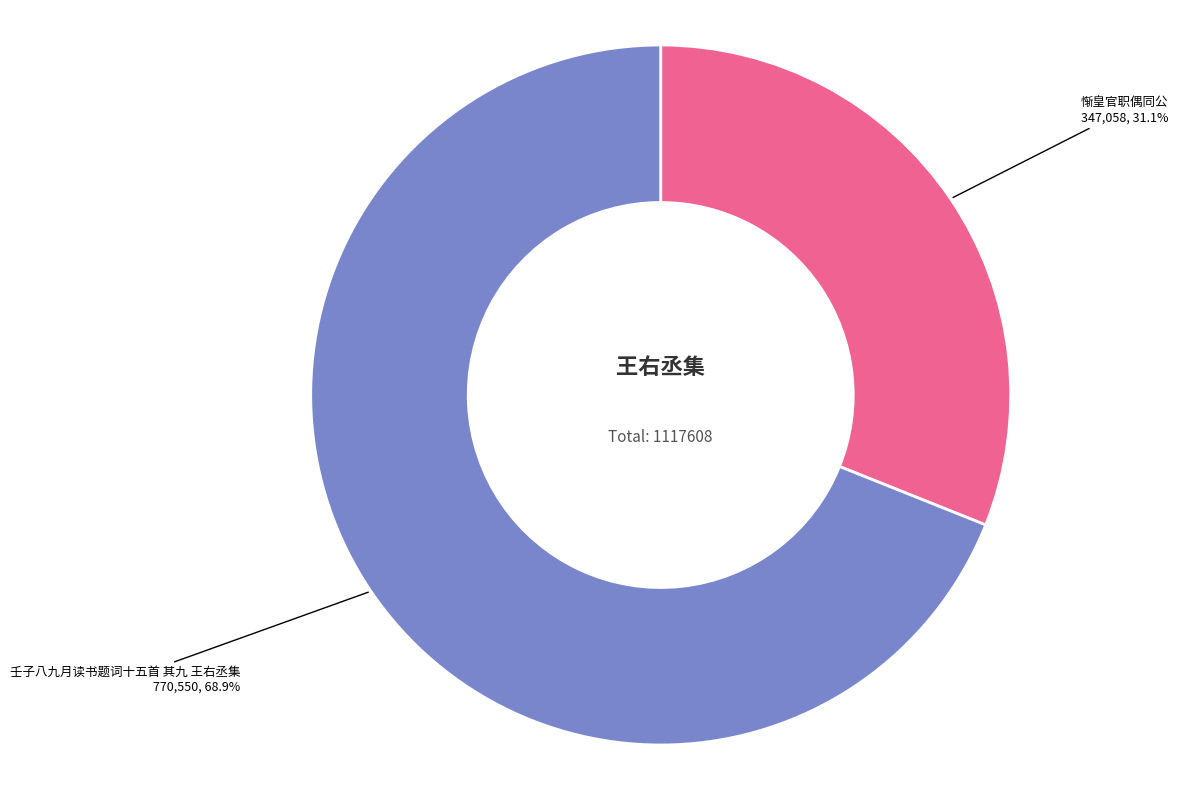

Is there any slice that represents more than half of the pie?

Yes